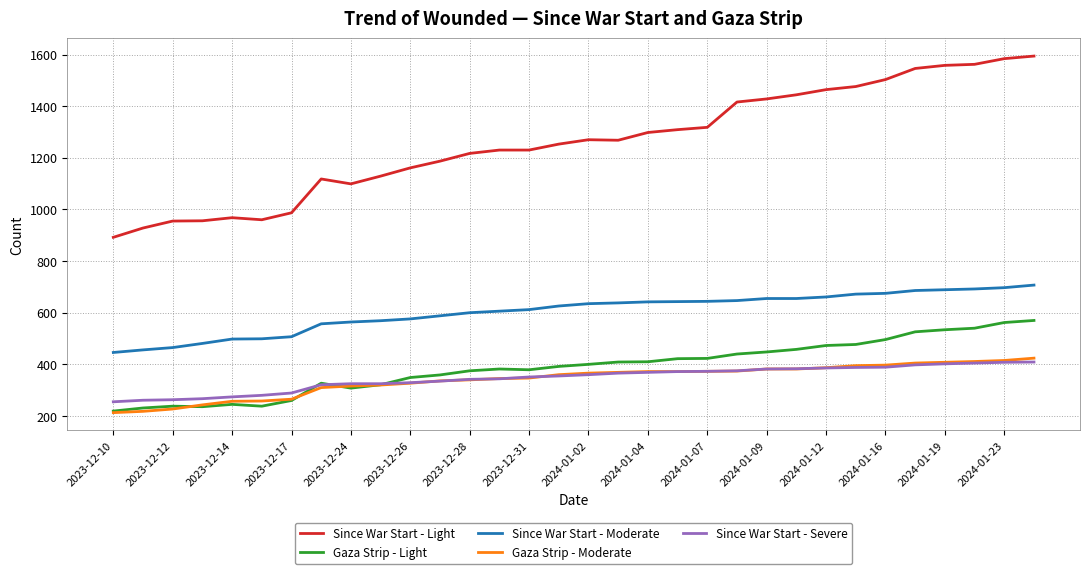

What are all the series names shown in the legend?

Since War Start - Light, Gaza Strip - Light, Since War Start - Moderate, Gaza Strip - Moderate, Since War Start - Severe